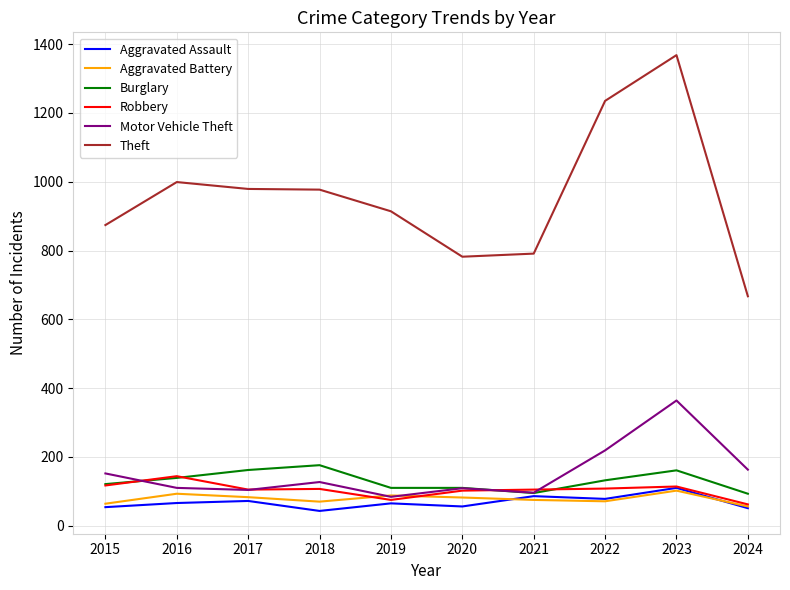

At which category does Theft reach its first local peak?

2016